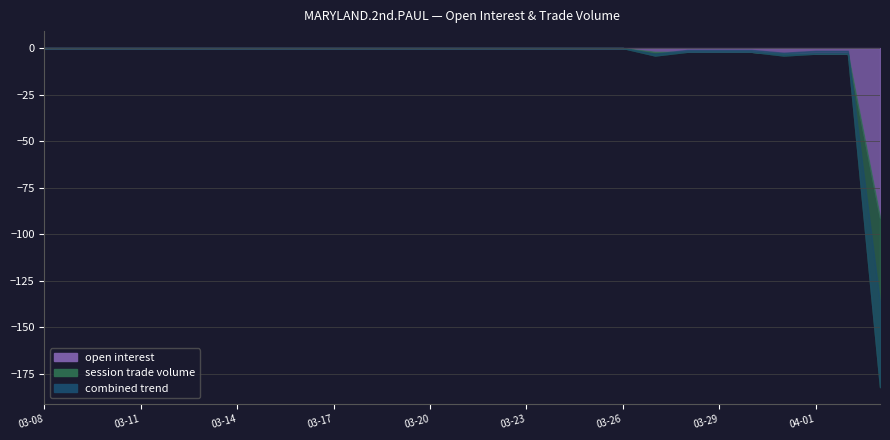

What is the label of the 17th point from the left?

2012-03-24